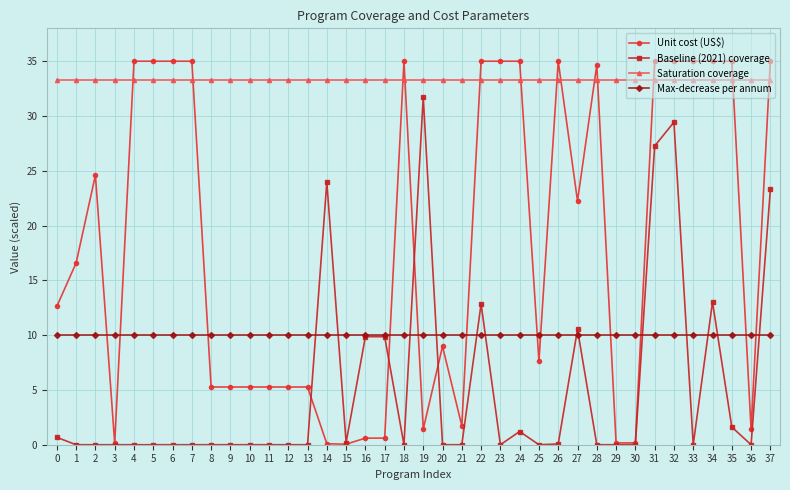

List the series in order of their overall mean, highest first.

Saturation coverage, Unit cost (US$), Max-decrease per annum, Baseline (2021) coverage